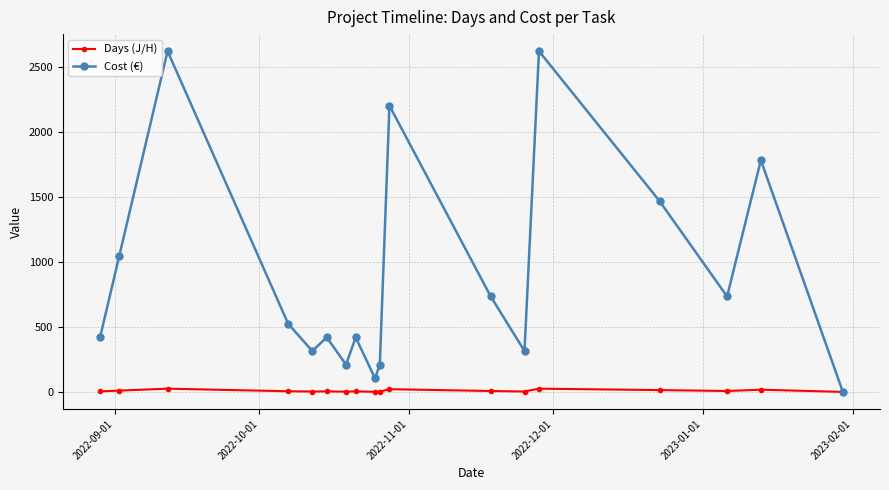

How many lines are shown in the chart?

2